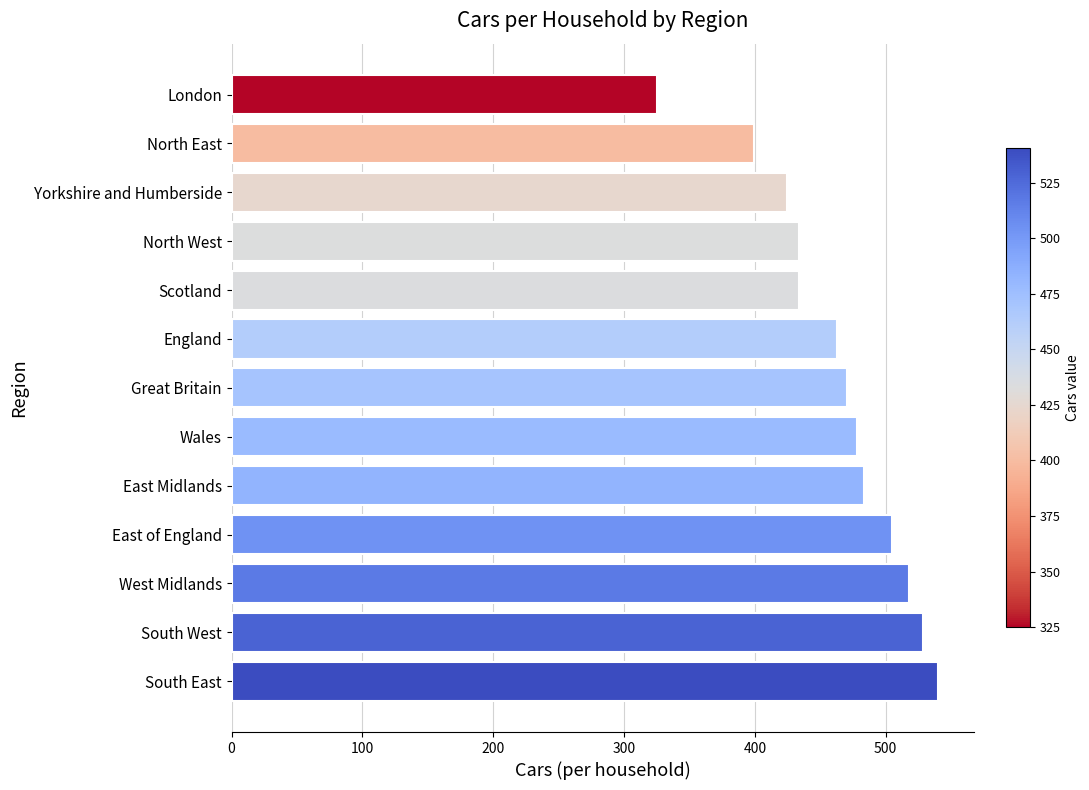

What is the average value?

461.7